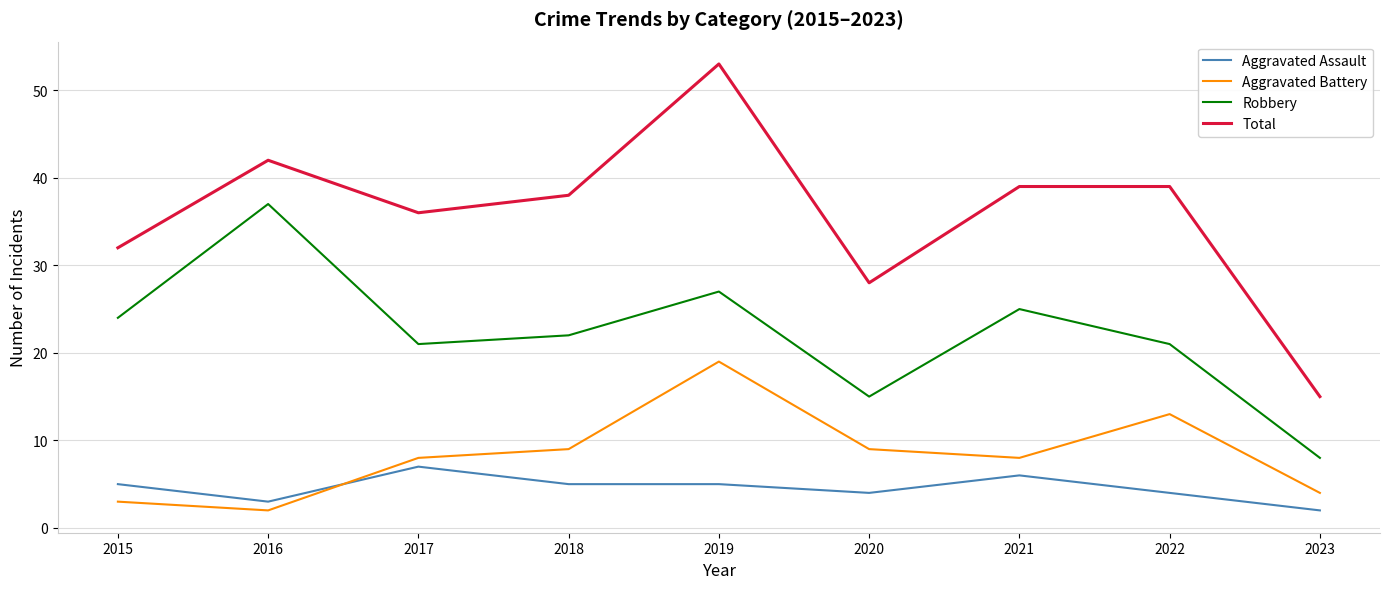

True or false: Robbery and Aggravated Assault intersect in this chart.

False